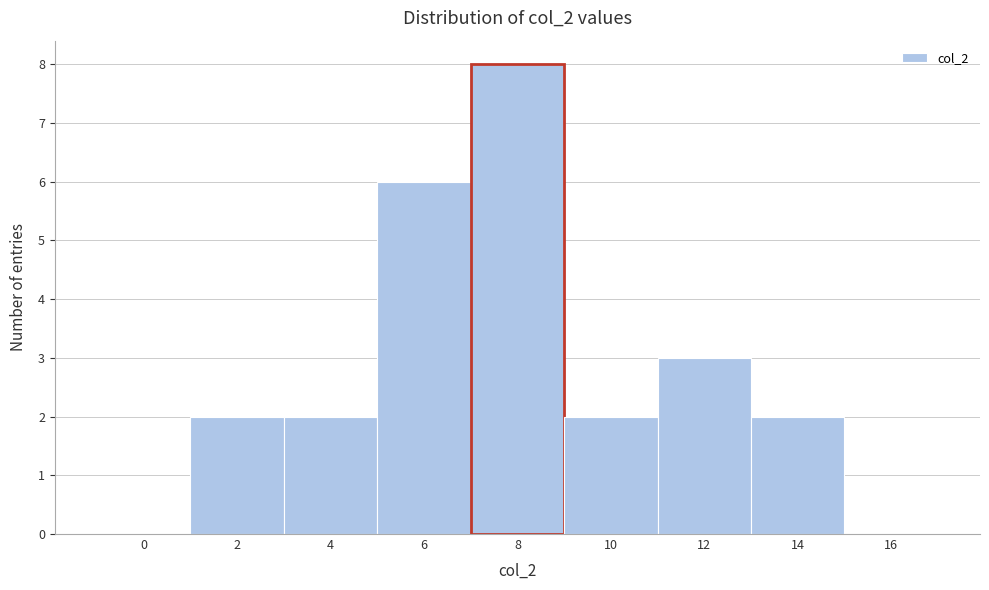

Reading left to right, transcribe all the data shown in this chart.

0=0	2=2	4=2	6=6	8=8	10=2	12=3	14=2	16=0